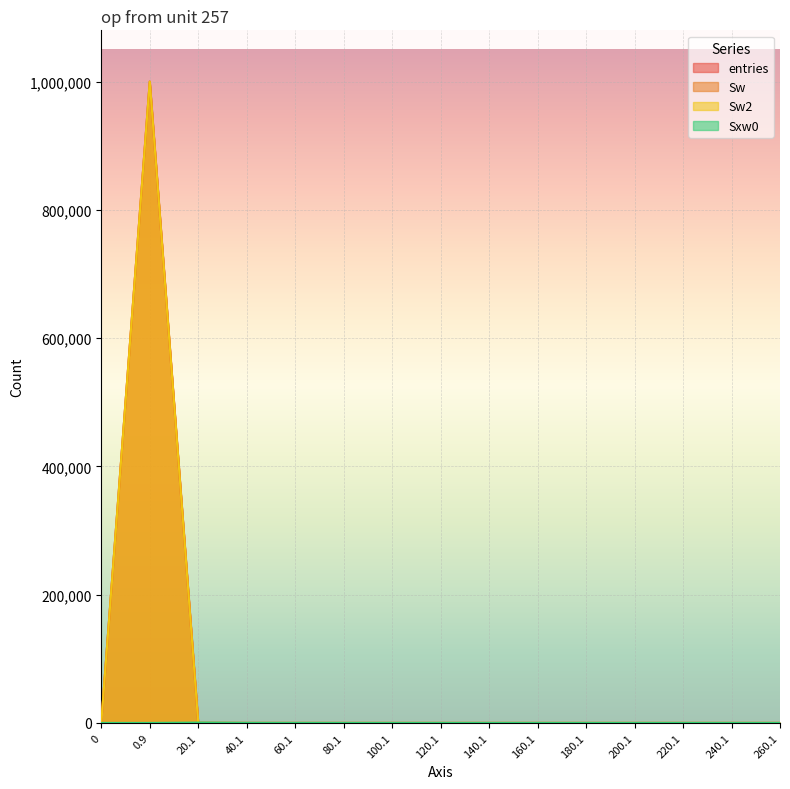

How many distinct data groups are displayed?

4